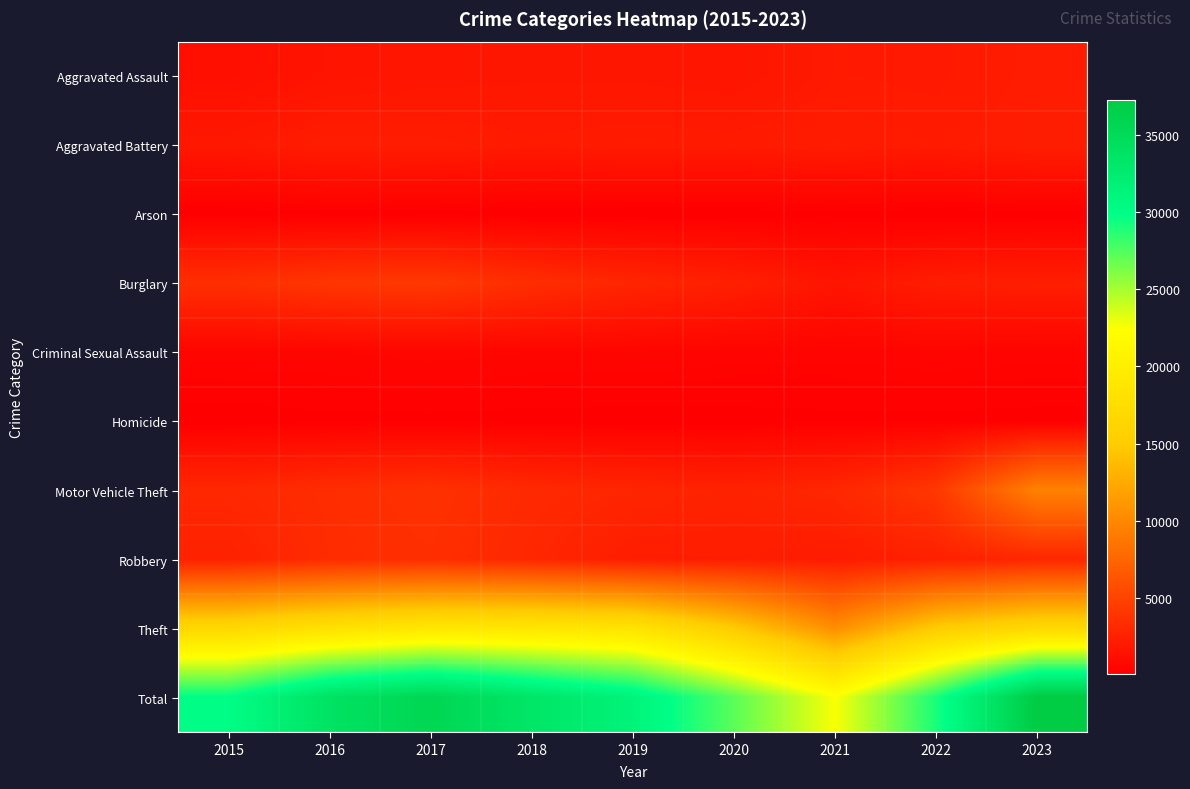

Reading left to right, list all the values displayed in this chart.

Aggravated Assault: 2015=1290	2016=1641	2017=1753	2018=1805	2019=1804	2020=1727	2021=2064	2022=2026	2023=2254
Aggravated Battery: 2015=1926	2016=2295	2017=2258	2018=2095	2019=2172	2020=2135	2021=2214	2022=2129	2023=2346
Arson: 2015=124	2016=161	2017=154	2018=100	2019=110	2020=118	2021=155	2022=112	2023=143
Burglary: 2015=3558	2016=4080	2017=4262	2018=3470	2019=2893	2020=2498	2021=1684	2022=2260	2023=2374
Criminal Sexual Assault: 2015=568	2016=599	2017=678	2018=613	2019=607	2020=528	2021=510	2022=563	2023=530
Homicide: 2015=125	2016=191	2017=195	2018=159	2019=143	2020=166	2021=198	2022=194	2023=169
Motor Vehicle Theft: 2015=3036	2016=3426	2017=3740	2018=3172	2019=2891	2020=2663	2021=2988	2022=4207	2023=9644
Robbery: 2015=2590	2016=3370	2017=3549	2018=3019	2019=2308	2020=2342	2021=2200	2022=2523	2023=2971
Theft: 2015=16766	2016=18087	2017=18995	2018=18927	2019=18442	2020=15011	2021=10529	2022=15078	2023=16821
Total: 2015=29983	2016=33850	2017=35584	2018=33360	2019=31370	2020=27188	2021=22542	2022=29092	2023=37252